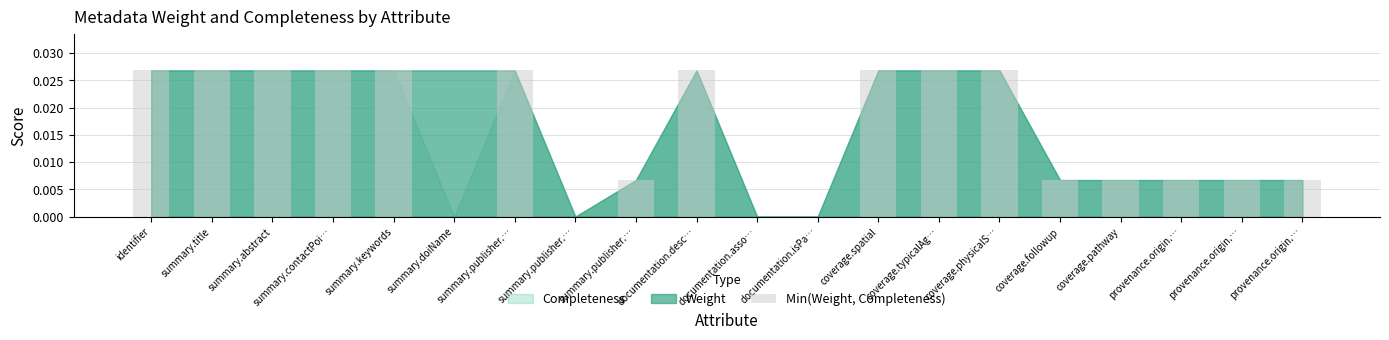

What is the label of the 11th bar from the right?

documentation.desc…